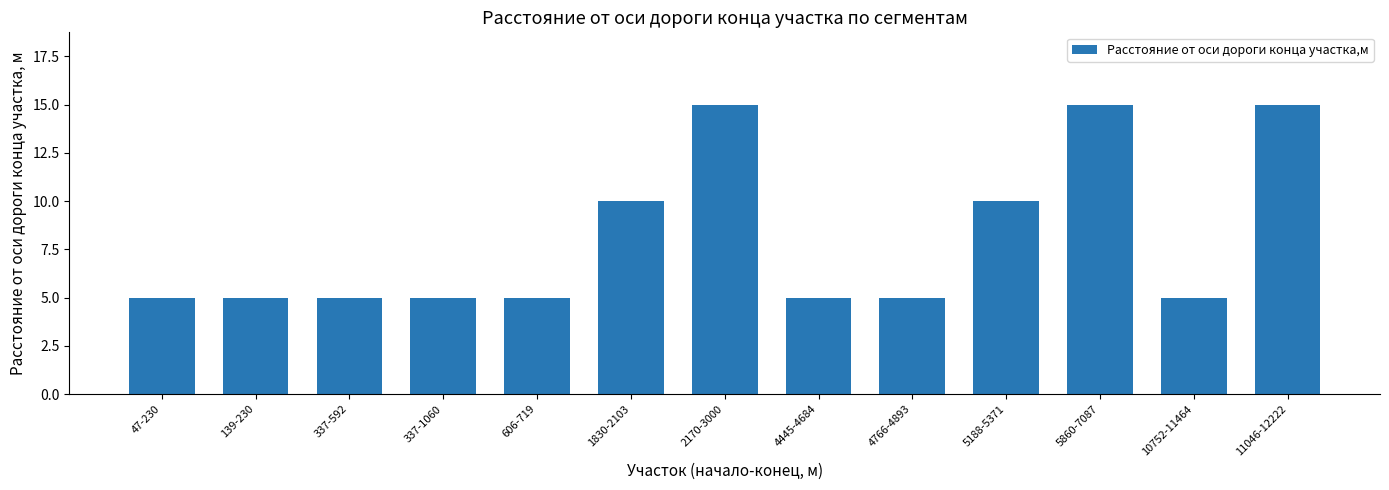

Approximately how many times larger is the value at 337-1060 compared to 1830-2103?

0.5